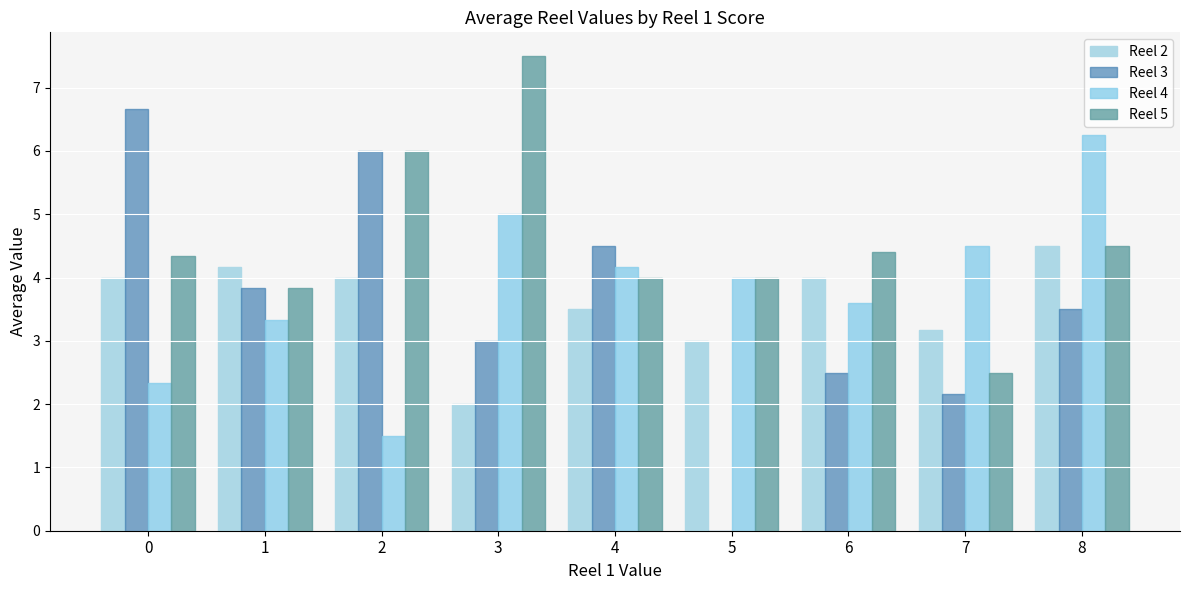

How many values in Reel 3 are above zero?

8